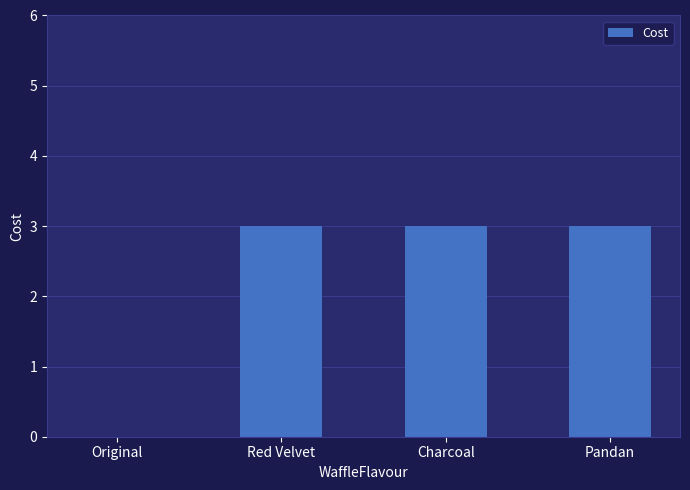

Is it true that the value at Pandan is 3?

True